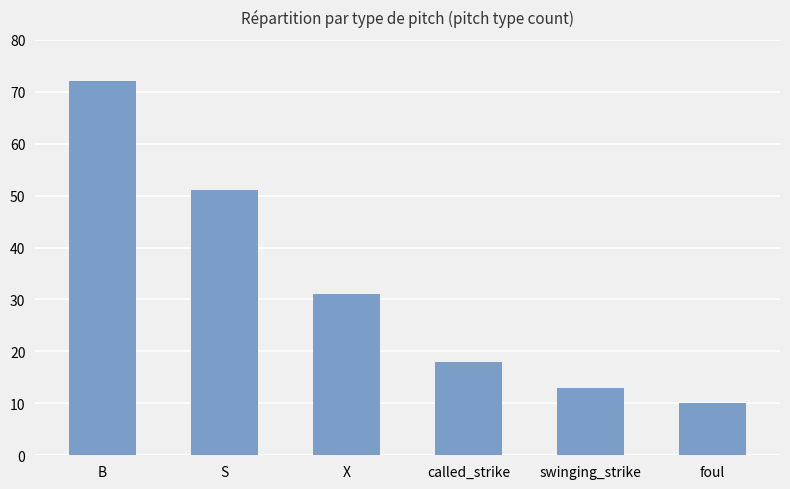

Does the chart contain stacked bars?

No